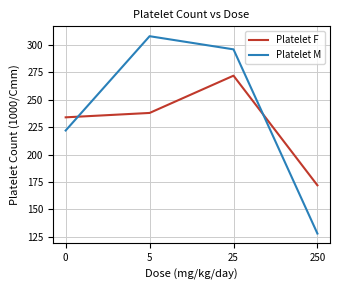

At how many categories does at least one series exceed 216?

3